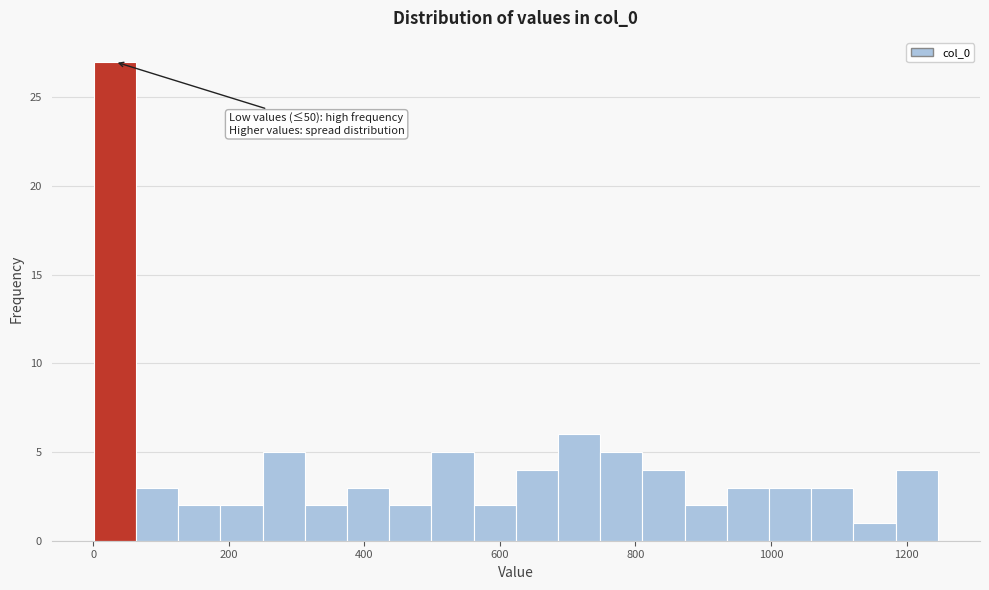

Around what value on the x-axis is the tallest bar? Give the approximate position of its centre, as read against the axis.

40